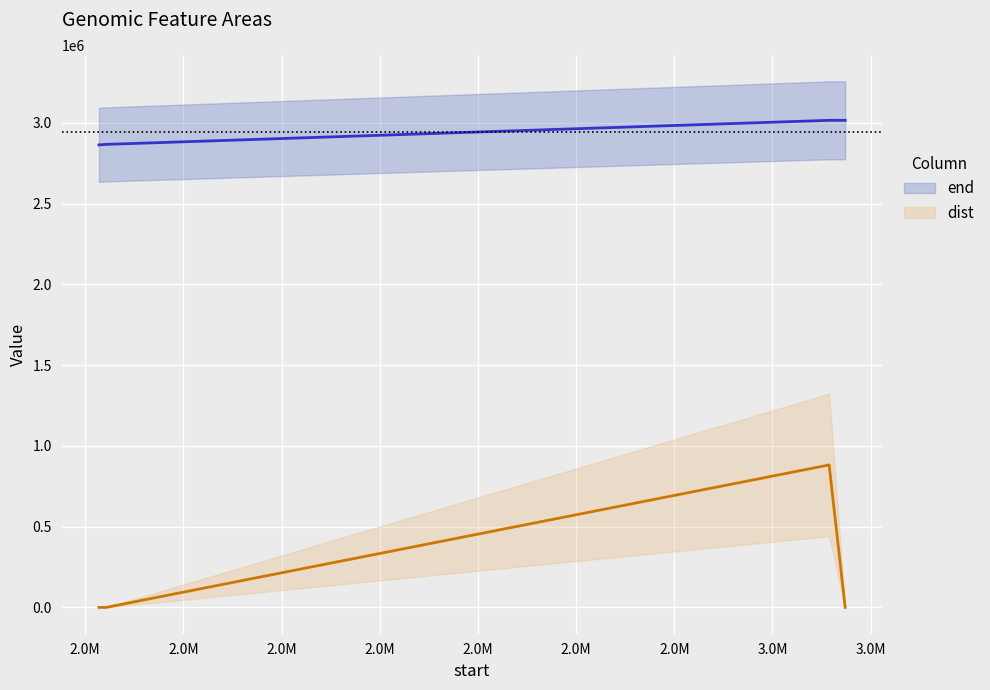

At 2.0M, list the series in order from smallest to largest.

dist, end